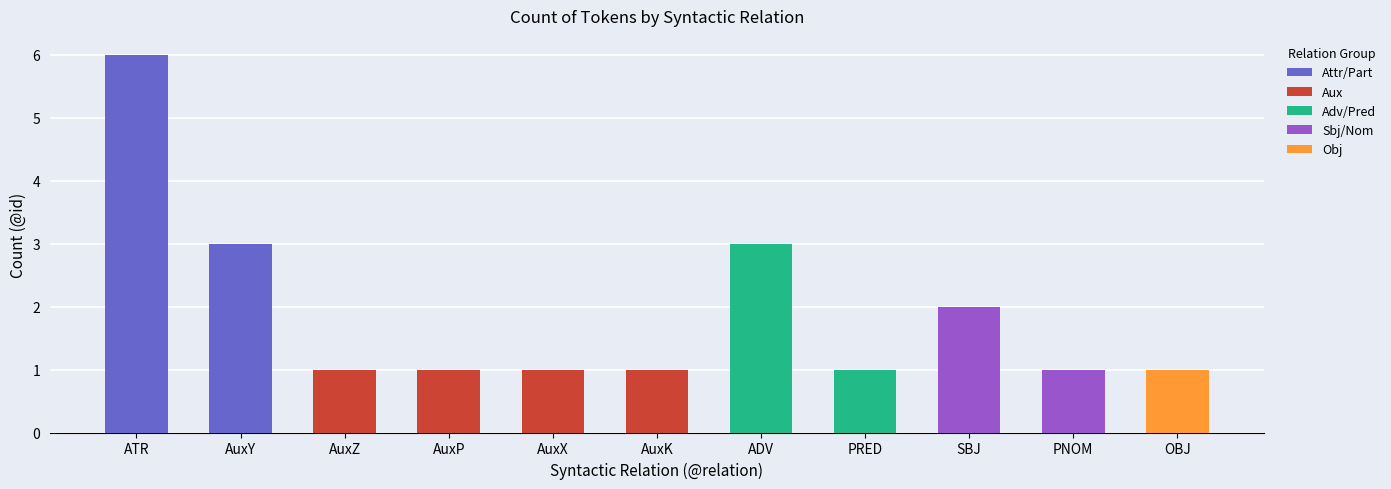

What is the ratio of the value at AuxZ to the value at AuxP?

1.0